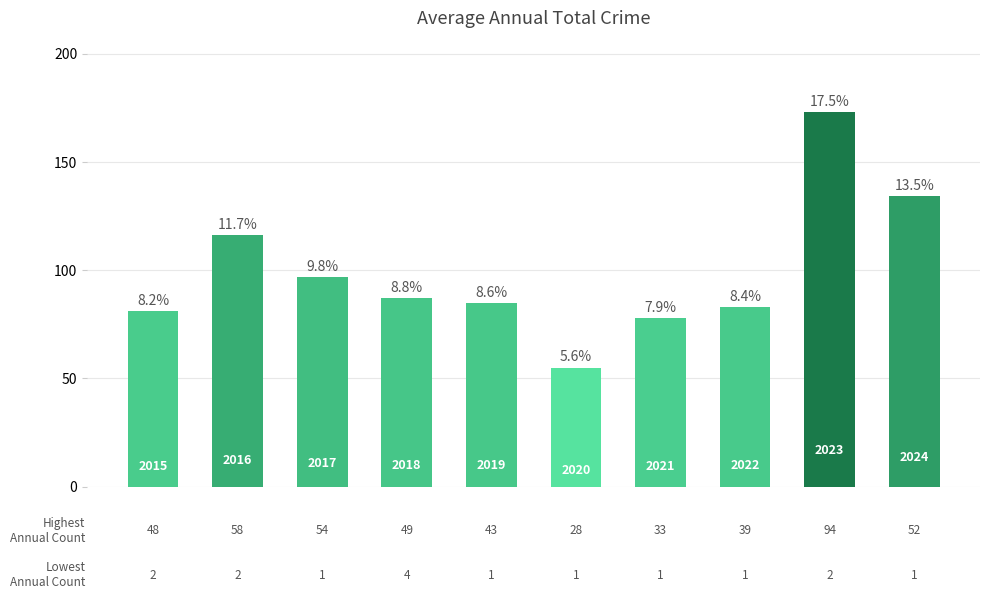

Does the chart contain any negative values?

No